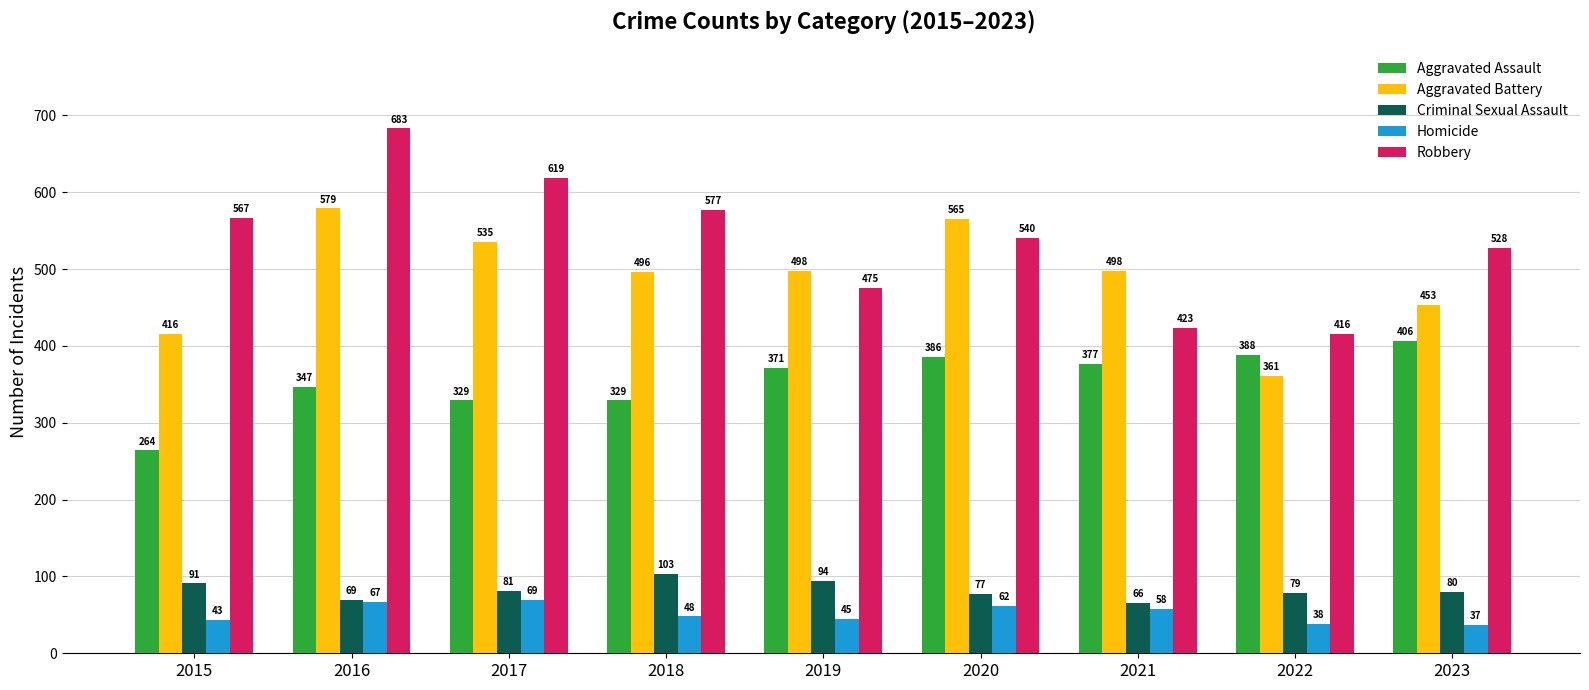

At how many categories does at least one series exceed 220?

9